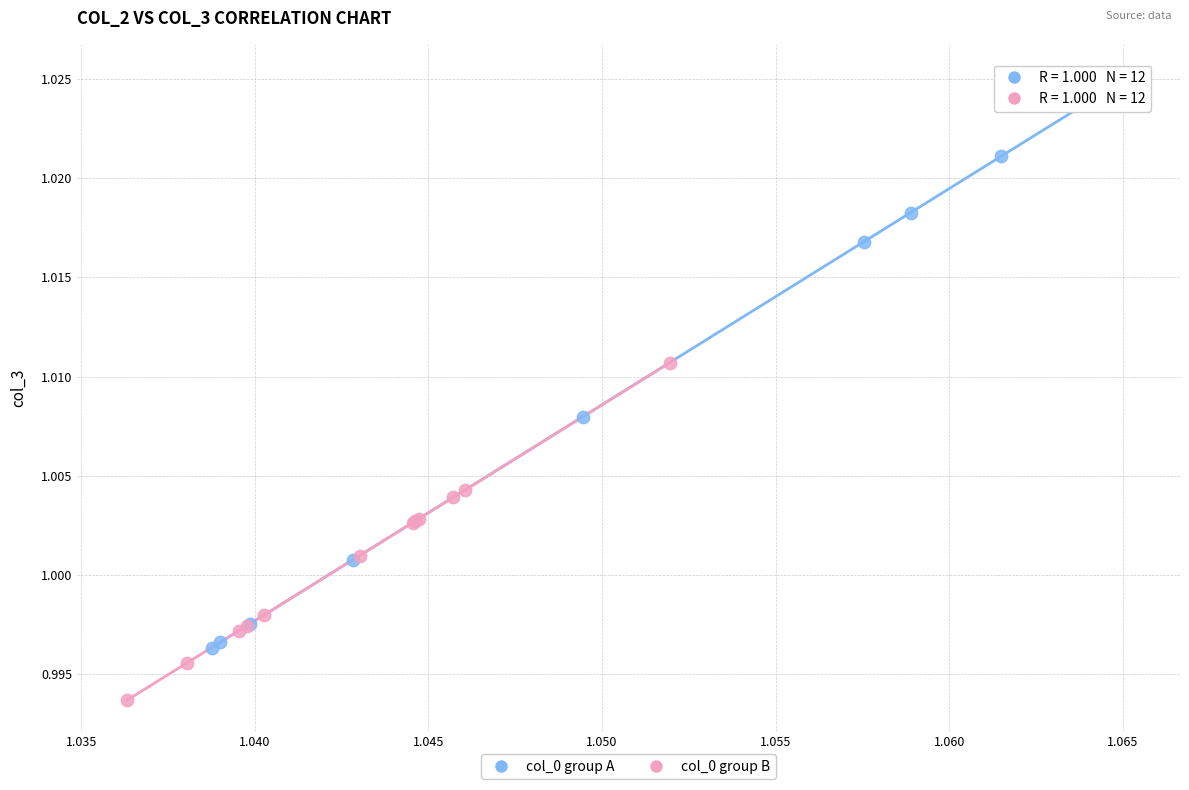

Which series contains the lowest Y value?

col_0 group B